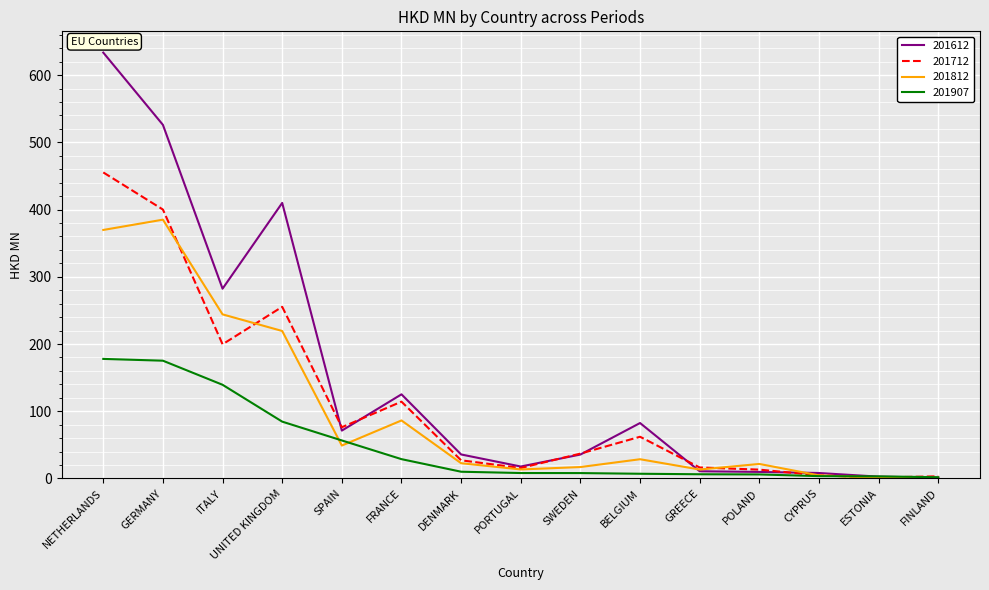

What is the difference between the maximum and minimum values in the 201812 series?

384.2